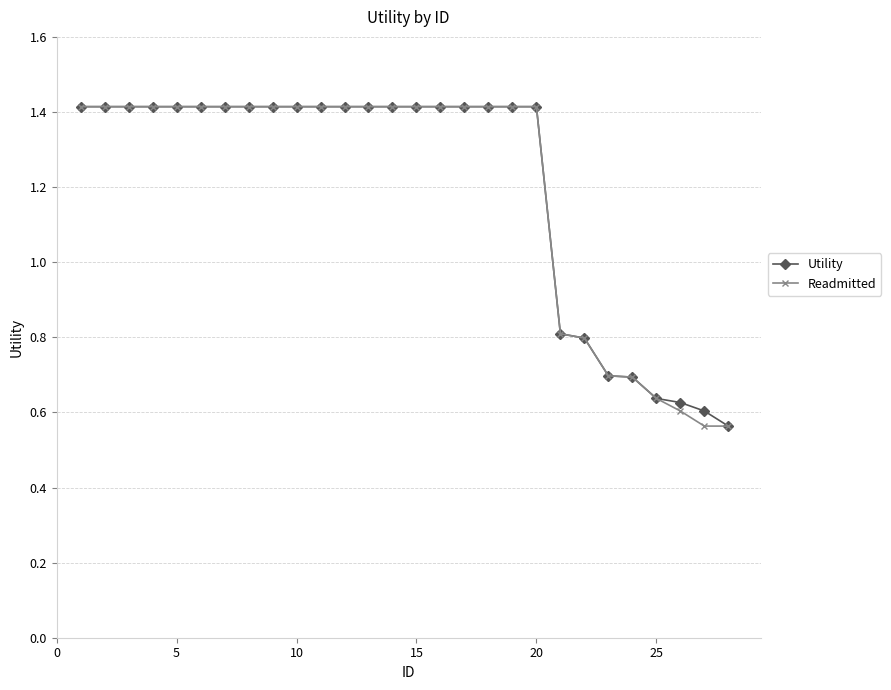

How many series are shown in this chart?

2